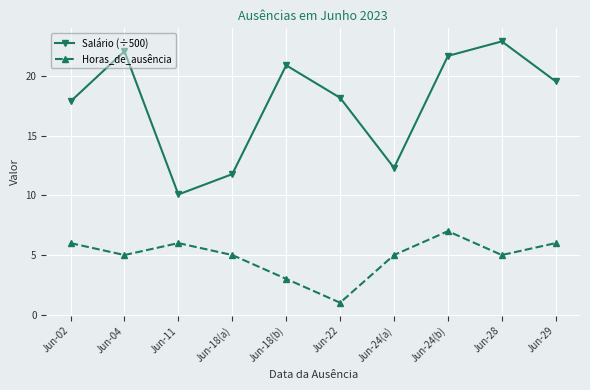

What are all the series names shown in the legend?

Salário (÷500), Horas_de_ausência